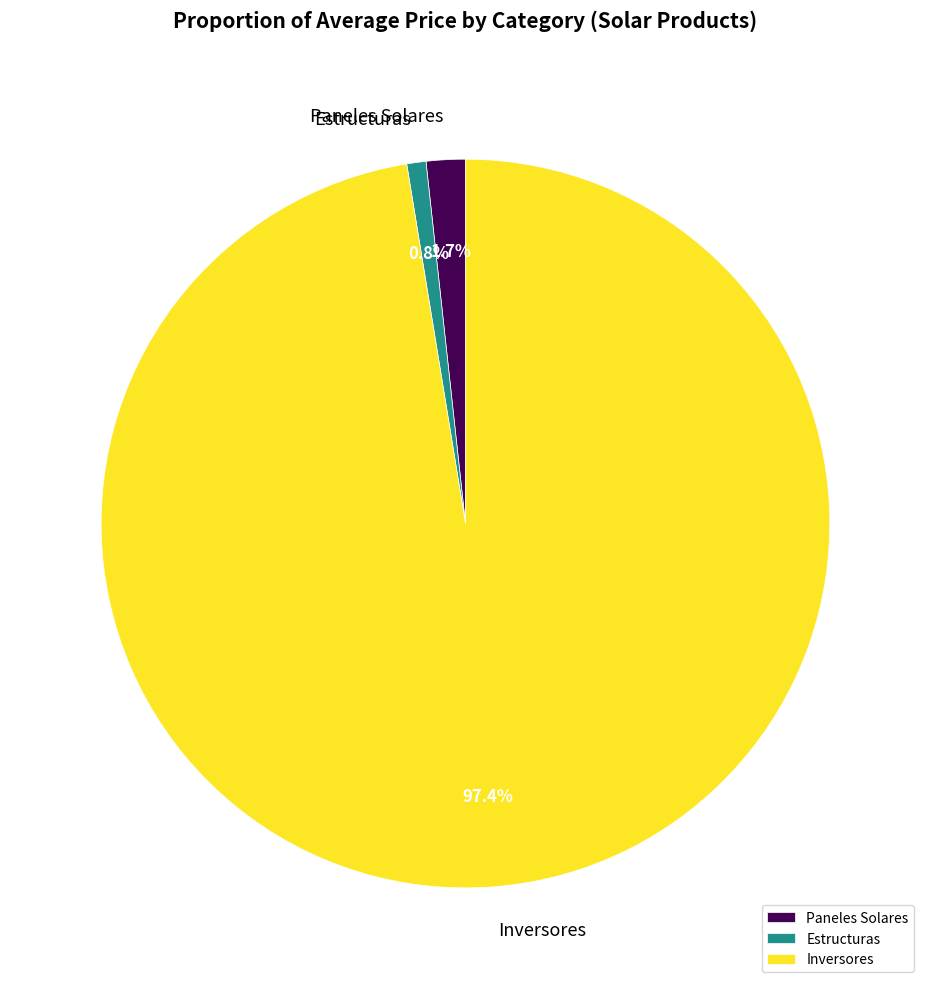

Which category accounts for the majority?

Inversores